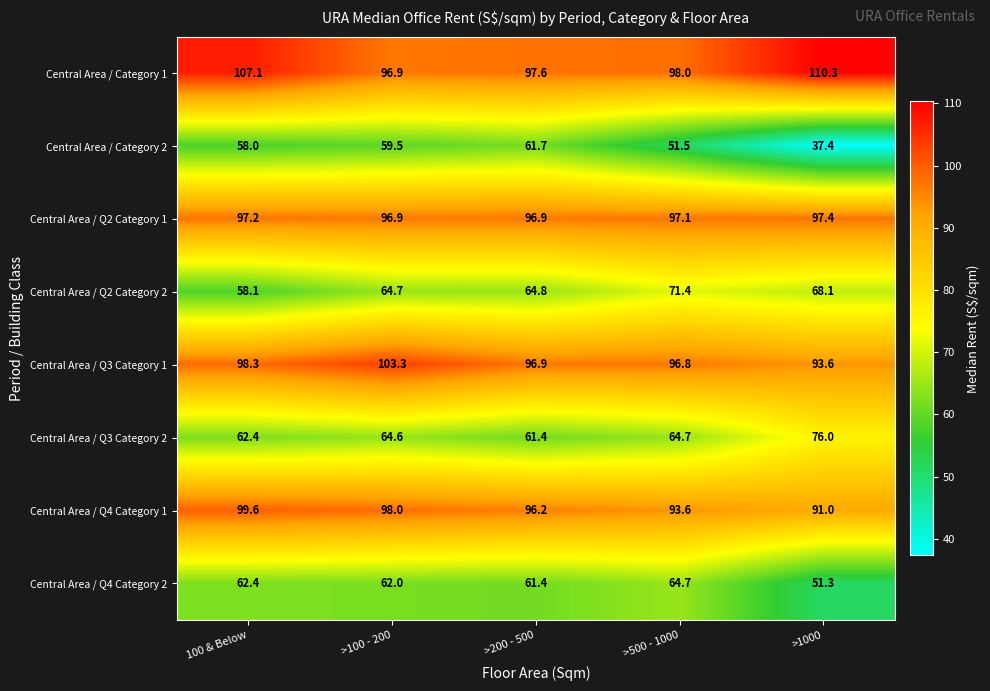

Which series has the widest spread of values?

Central Area / Category 2